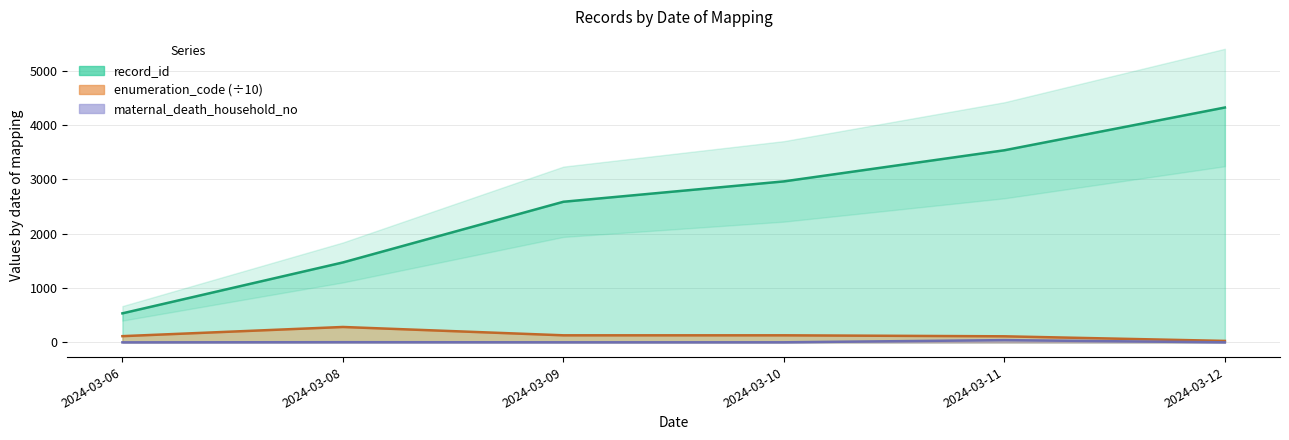

Reading left to right, extract all data points from this chart.

record_id: 2024-03-06=535.0	2024-03-08=1472.0	2024-03-09=2589.0	2024-03-10=2964.0	2024-03-11=3537.0	2024-03-12=4324.0
maternal_death_household_no: 2024-03-06=1.0	2024-03-08=4.0	2024-03-09=2.0	2024-03-10=2.0	2024-03-11=42.0	2024-03-12=1.0
enumeration_code: 2024-03-06=115.0	2024-03-08=284.0	2024-03-09=130.6	2024-03-10=130.6	2024-03-11=112.2	2024-03-12=27.4